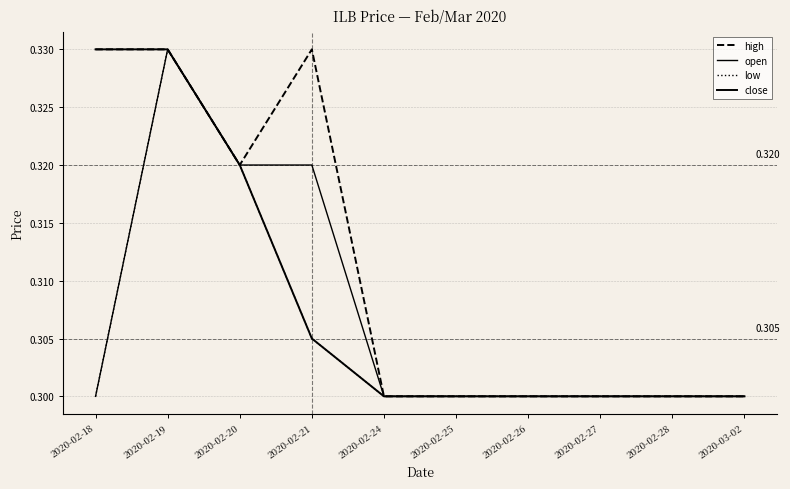

Which label corresponds to the largest value in the chart?

2020-02-18